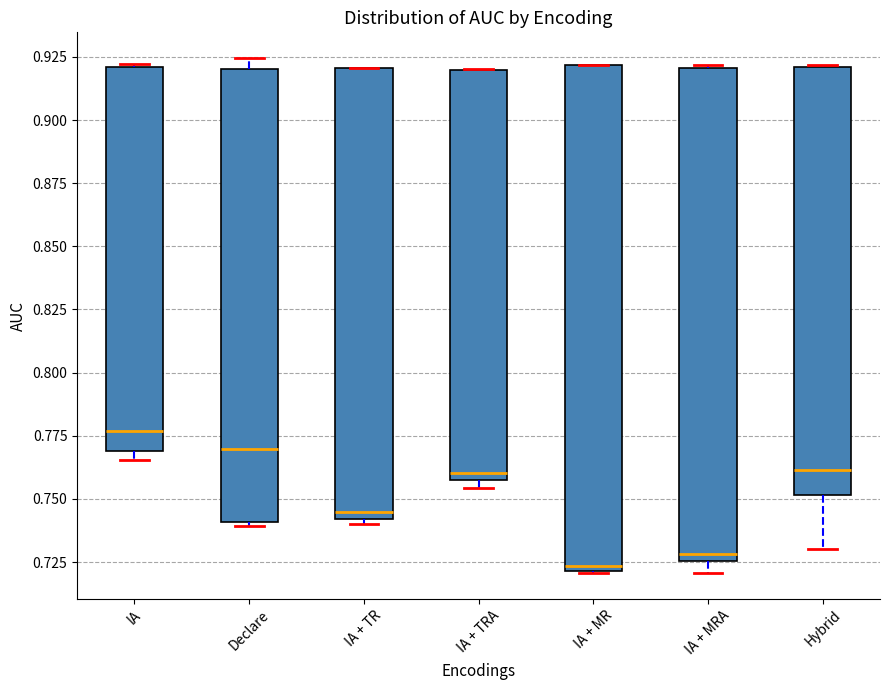

Reading left to right, transcribe this box plot: for each box, give where its median line is, the range the box spans, and where its two whiskers end, as read against the y-axis. The values are not printed on the chart, so give them approximately, as read against the axis.

IA: median 0.775, box 0.770 to 0.920, whiskers 0.765 to 0.920
Declare: median 0.770, box 0.740 to 0.920, whiskers 0.740 (just below the box's lower edge) to 0.925
IA + TR: median 0.745, box 0.740 to 0.920, whiskers 0.740 (just below the box's lower edge) to 0.920
IA + TRA: median 0.760 (just above the box's lower edge), box 0.760 to 0.920, whiskers 0.755 to 0.920
IA + MR: median 0.725, box 0.720 to 0.920, whiskers 0.720 to 0.920
IA + MRA: median 0.730, box 0.725 to 0.920, whiskers 0.720 to 0.920
Hybrid: median 0.760, box 0.750 to 0.920, whiskers 0.730 to 0.920